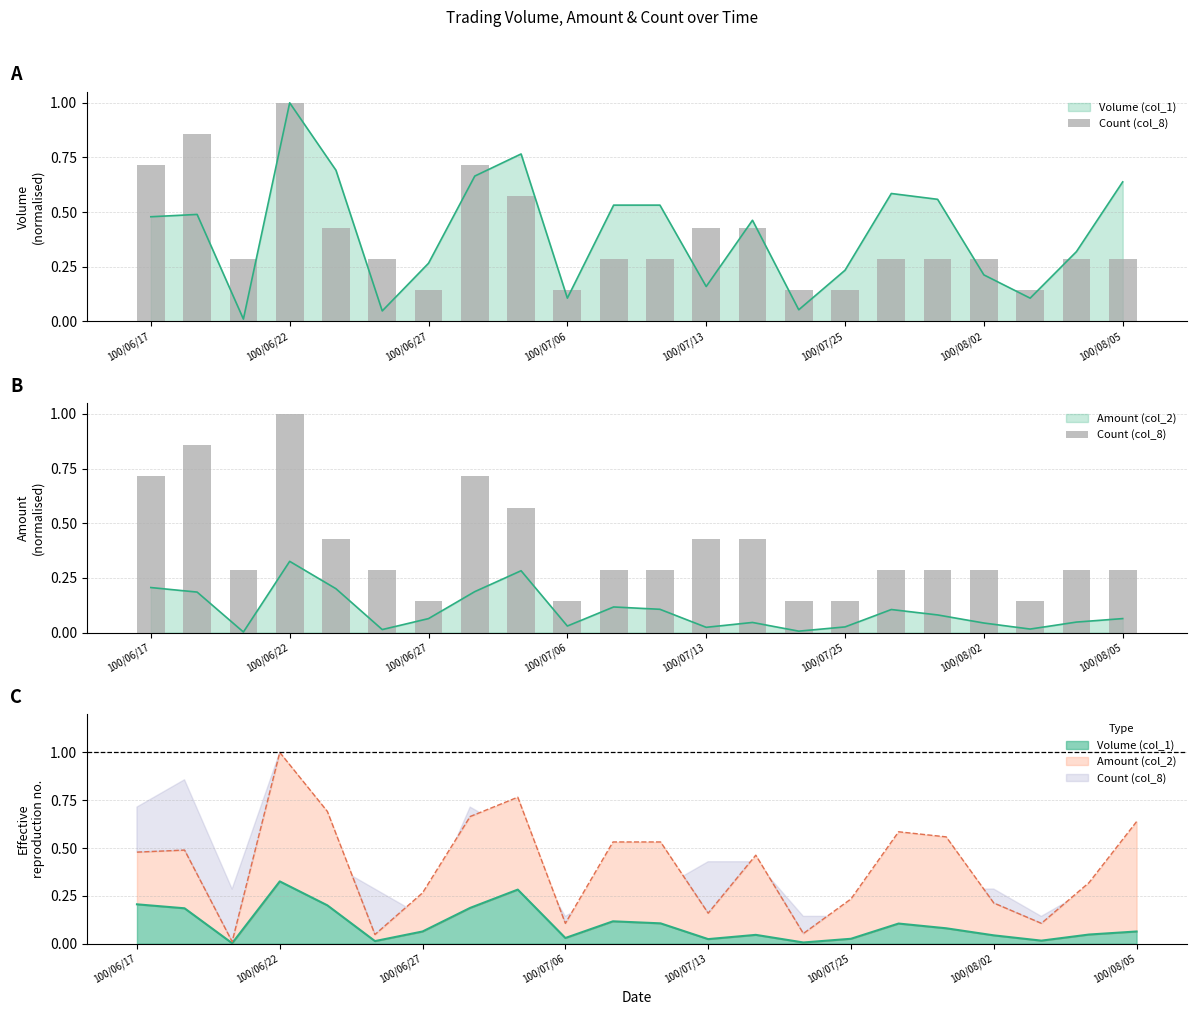

Does the chart contain any negative values?

No